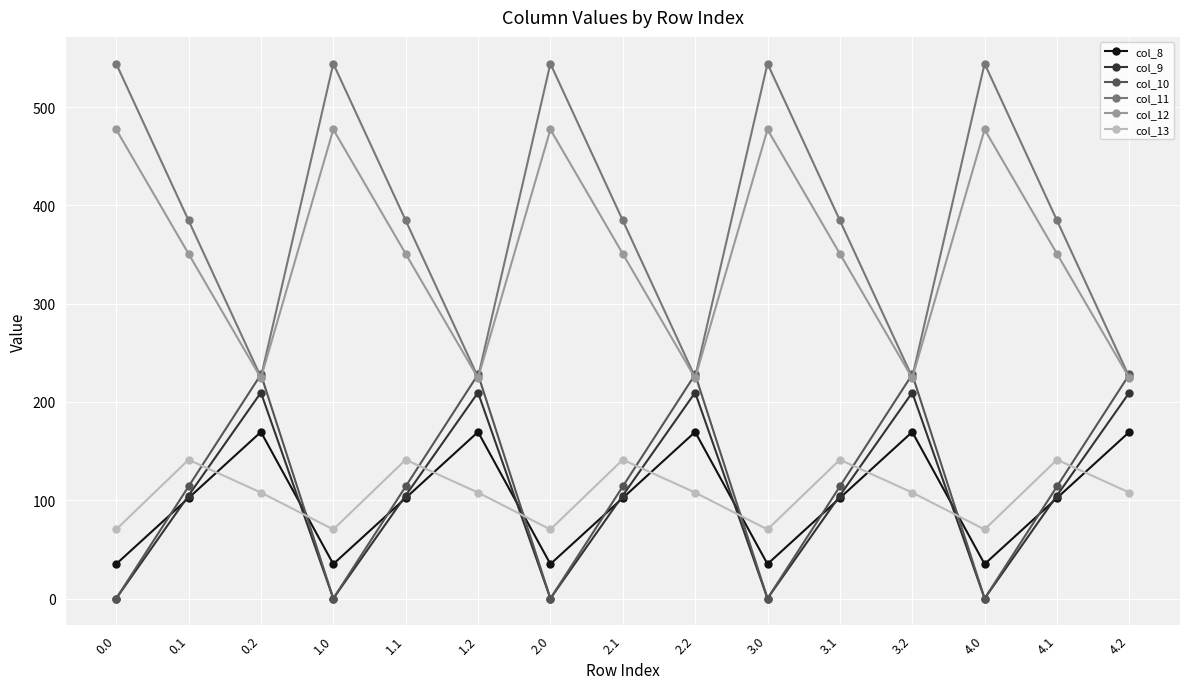

What is the lowest value of the col_11 series?

225.2